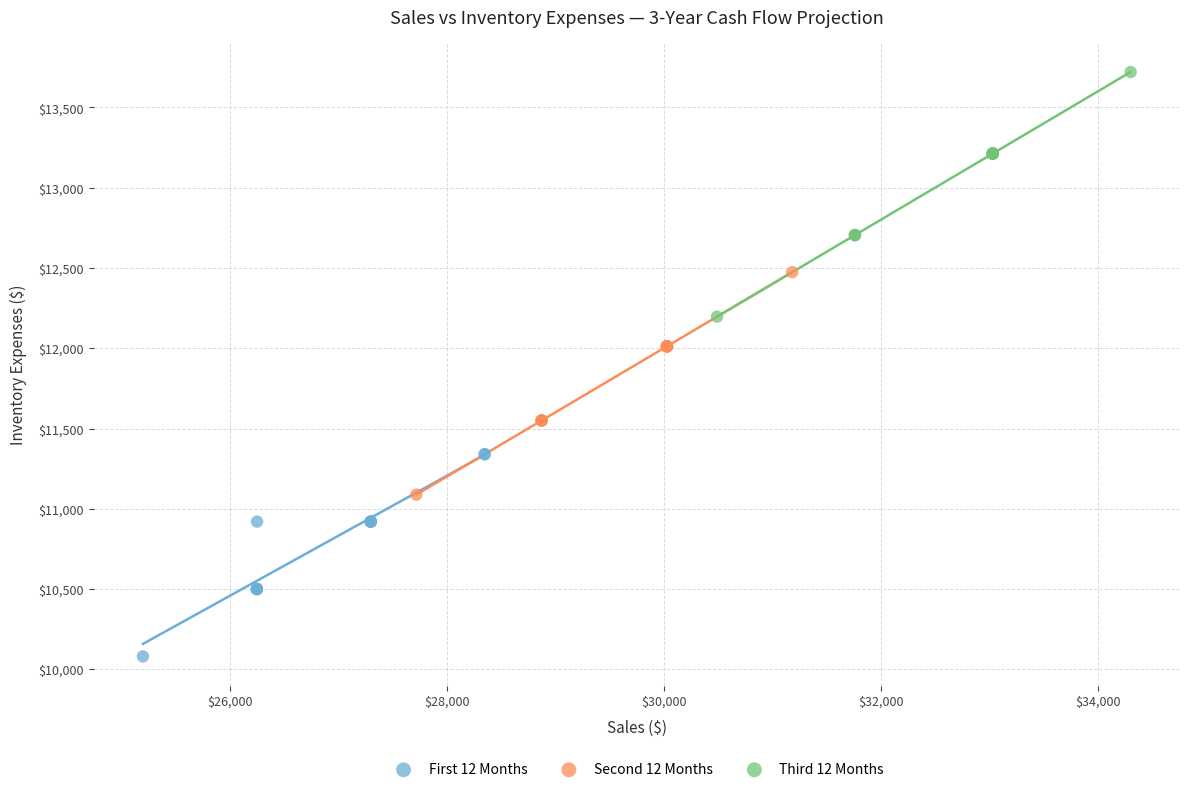

Which series contains the lowest Y value?

First 12 Months